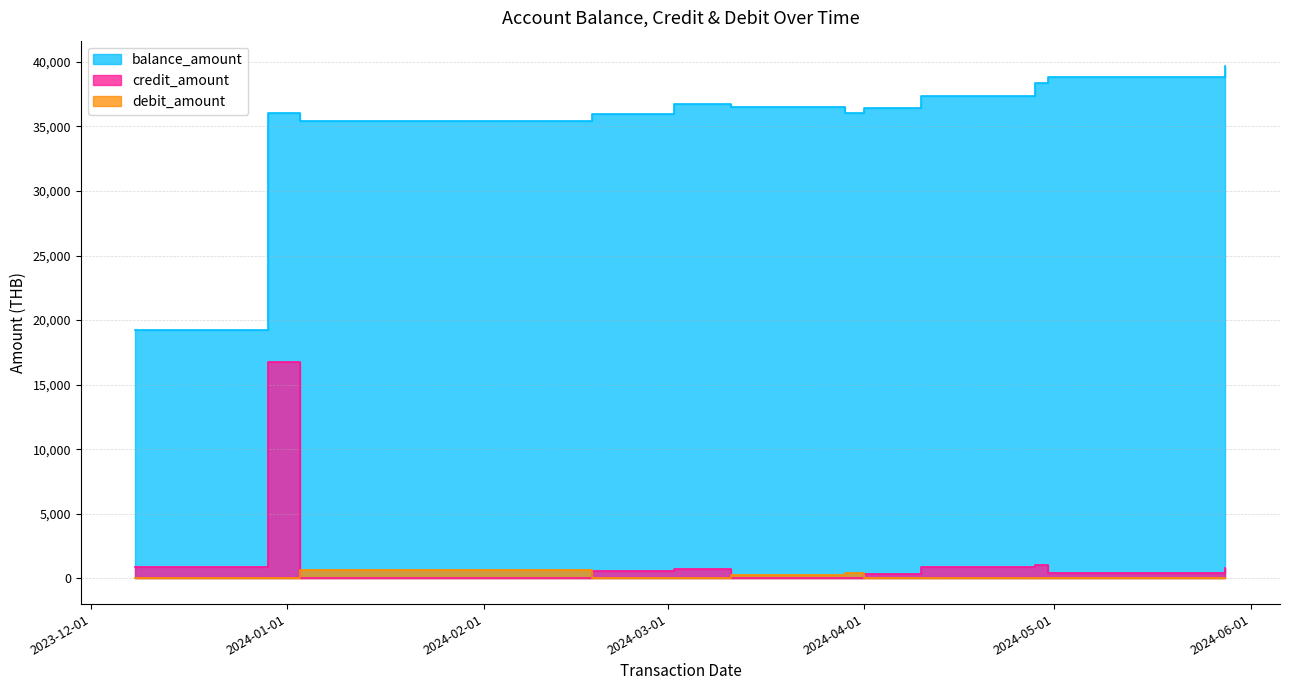

The value of debit_amount at 2024-03-02 is 392.5. True or false?

False